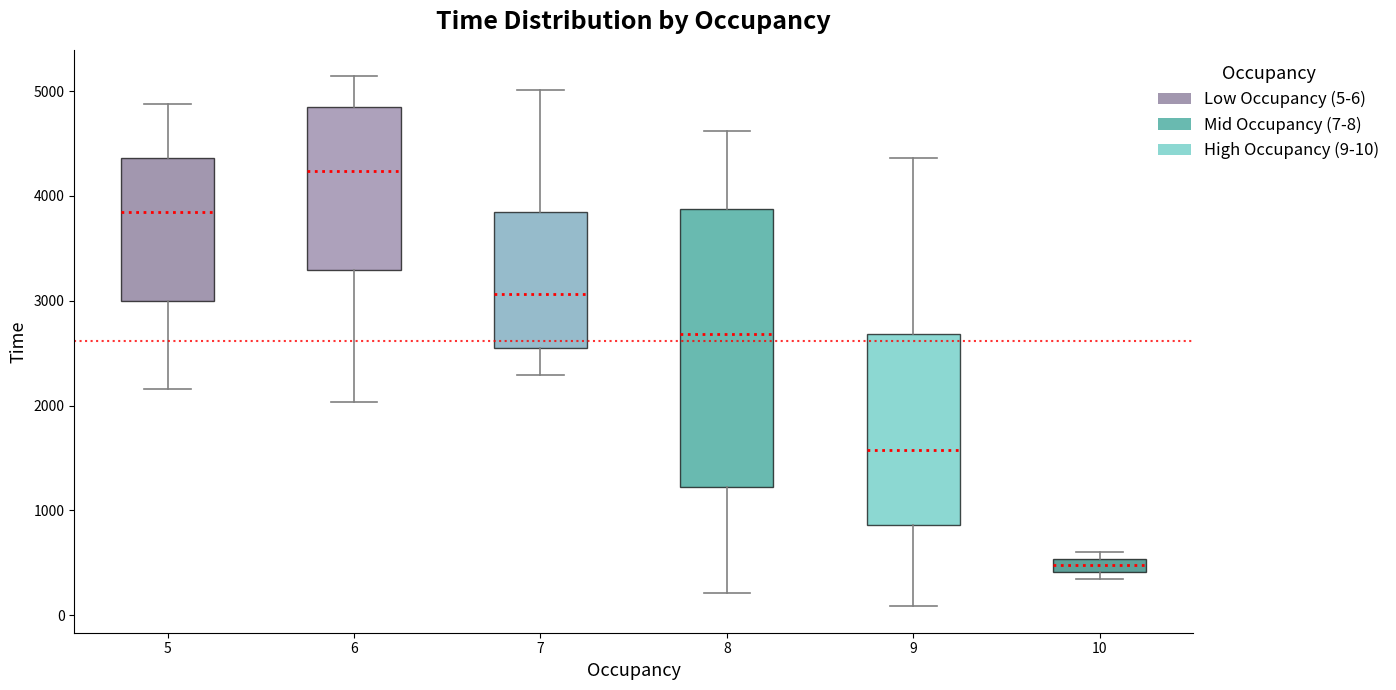

Where is the lower edge of the box at x = 7 on the y-axis? The values are not printed on the chart, so give them approximately, as read against the axis.

2500